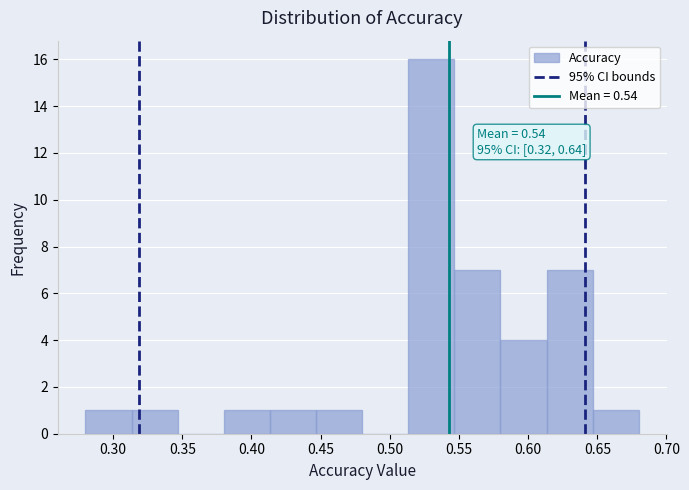

Which range on the x-axis has the tallest bar?

0.515 to 0.545